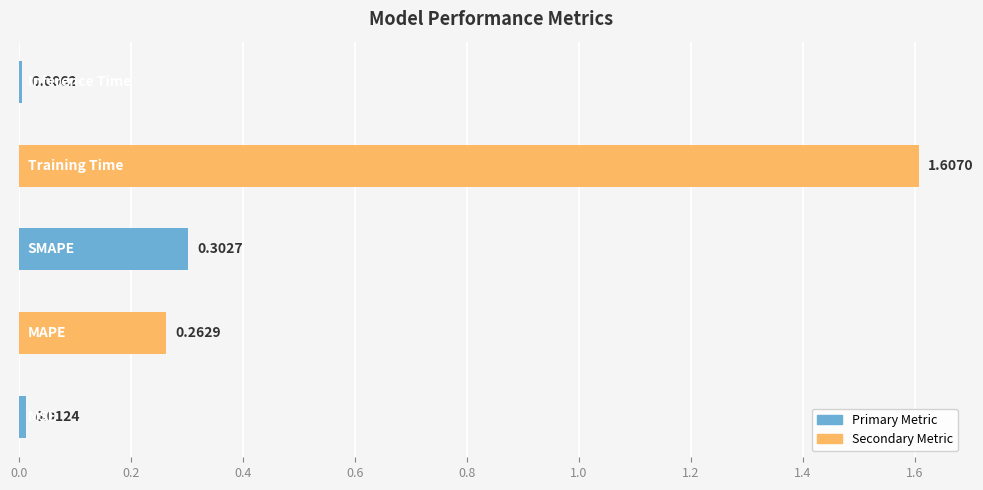

Are the bars grouped side by side (vs. stacked)?

No